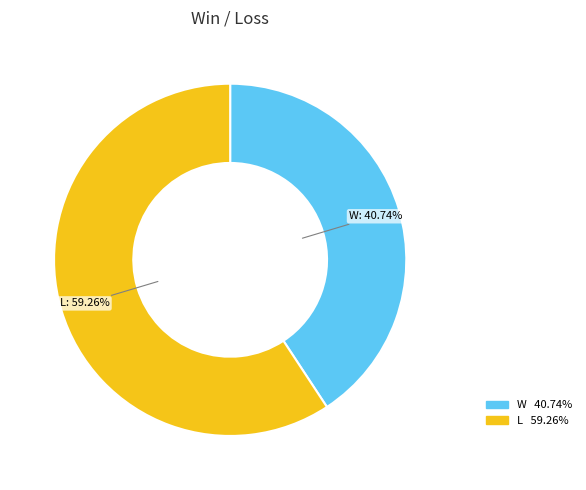

How much of the chart is everything except L?

40.7%